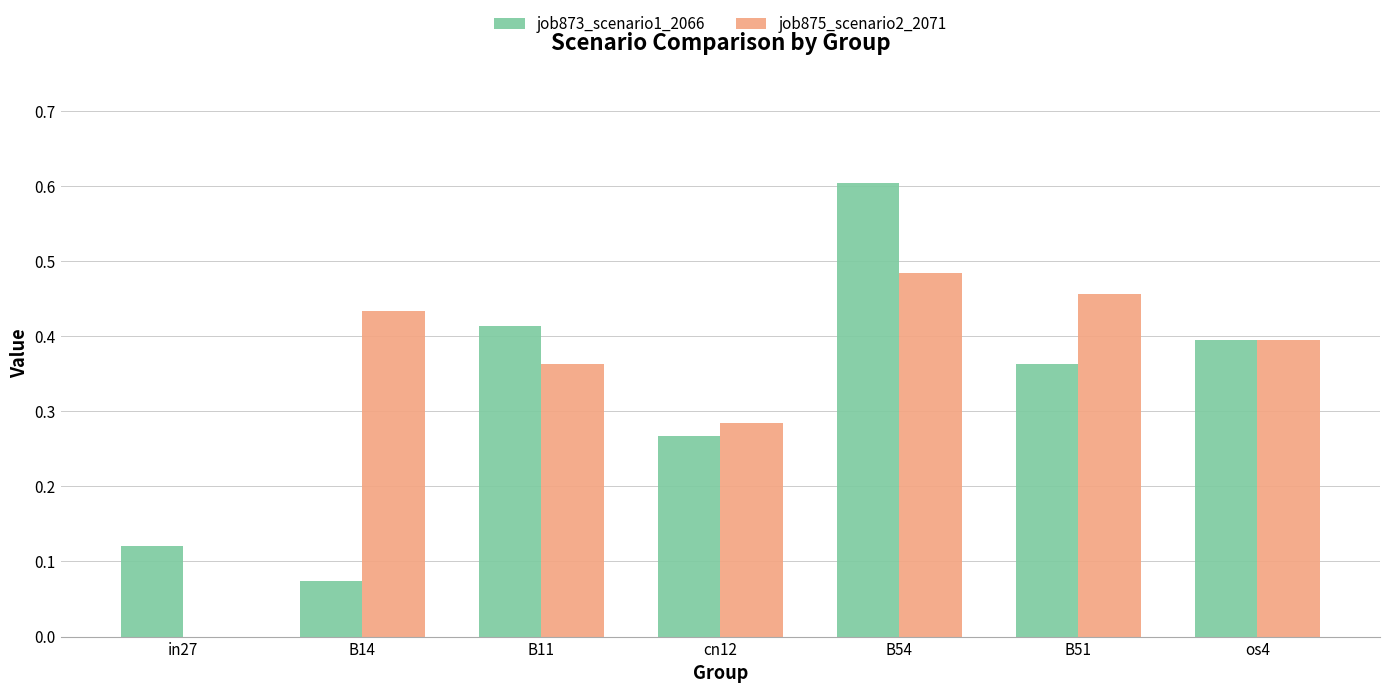

At which category is the sum across all series the highest?

B54